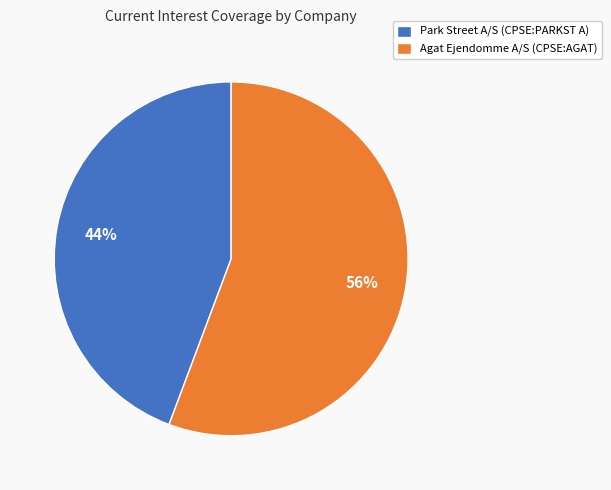

Which category has the smallest portion of the pie?

Park Street A/S (CPSE:PARKST A)